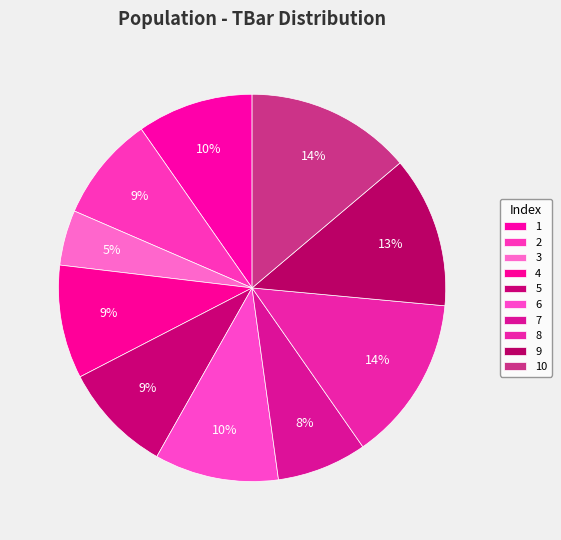

How many slices are in this pie chart?

10